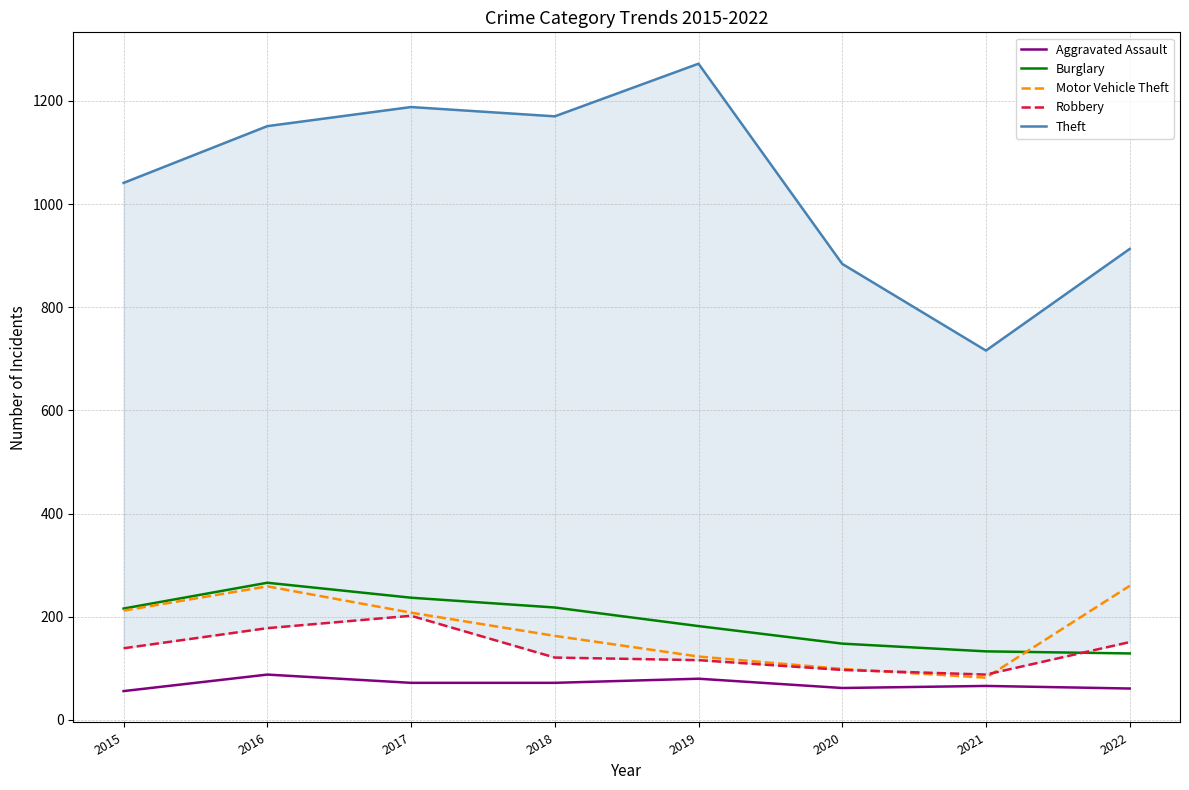

Does the chart display data point markers on the line(s)?

No